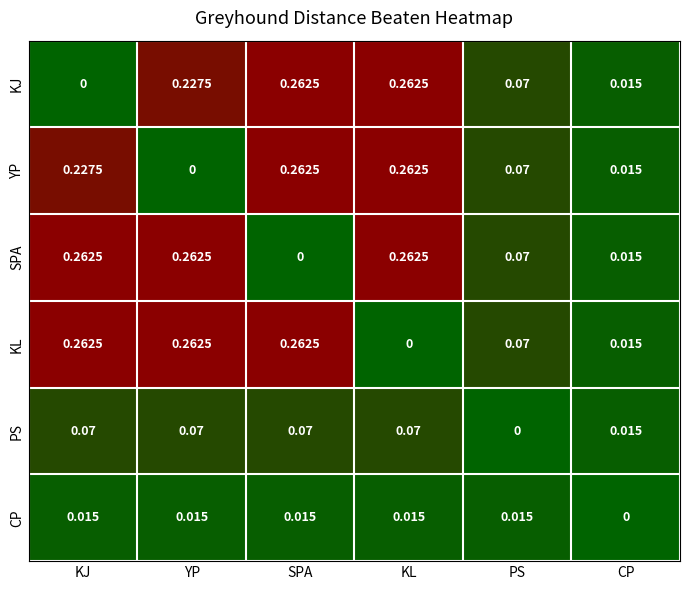

How many distinct data groups are displayed?

6